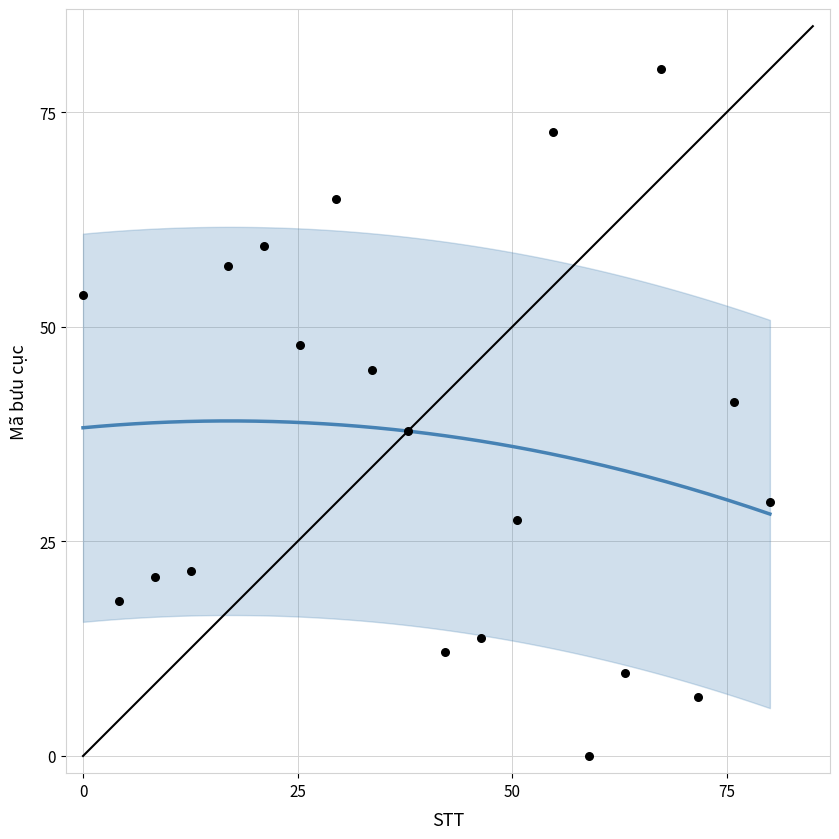

What is the range of X values (max minus min)?

80.0